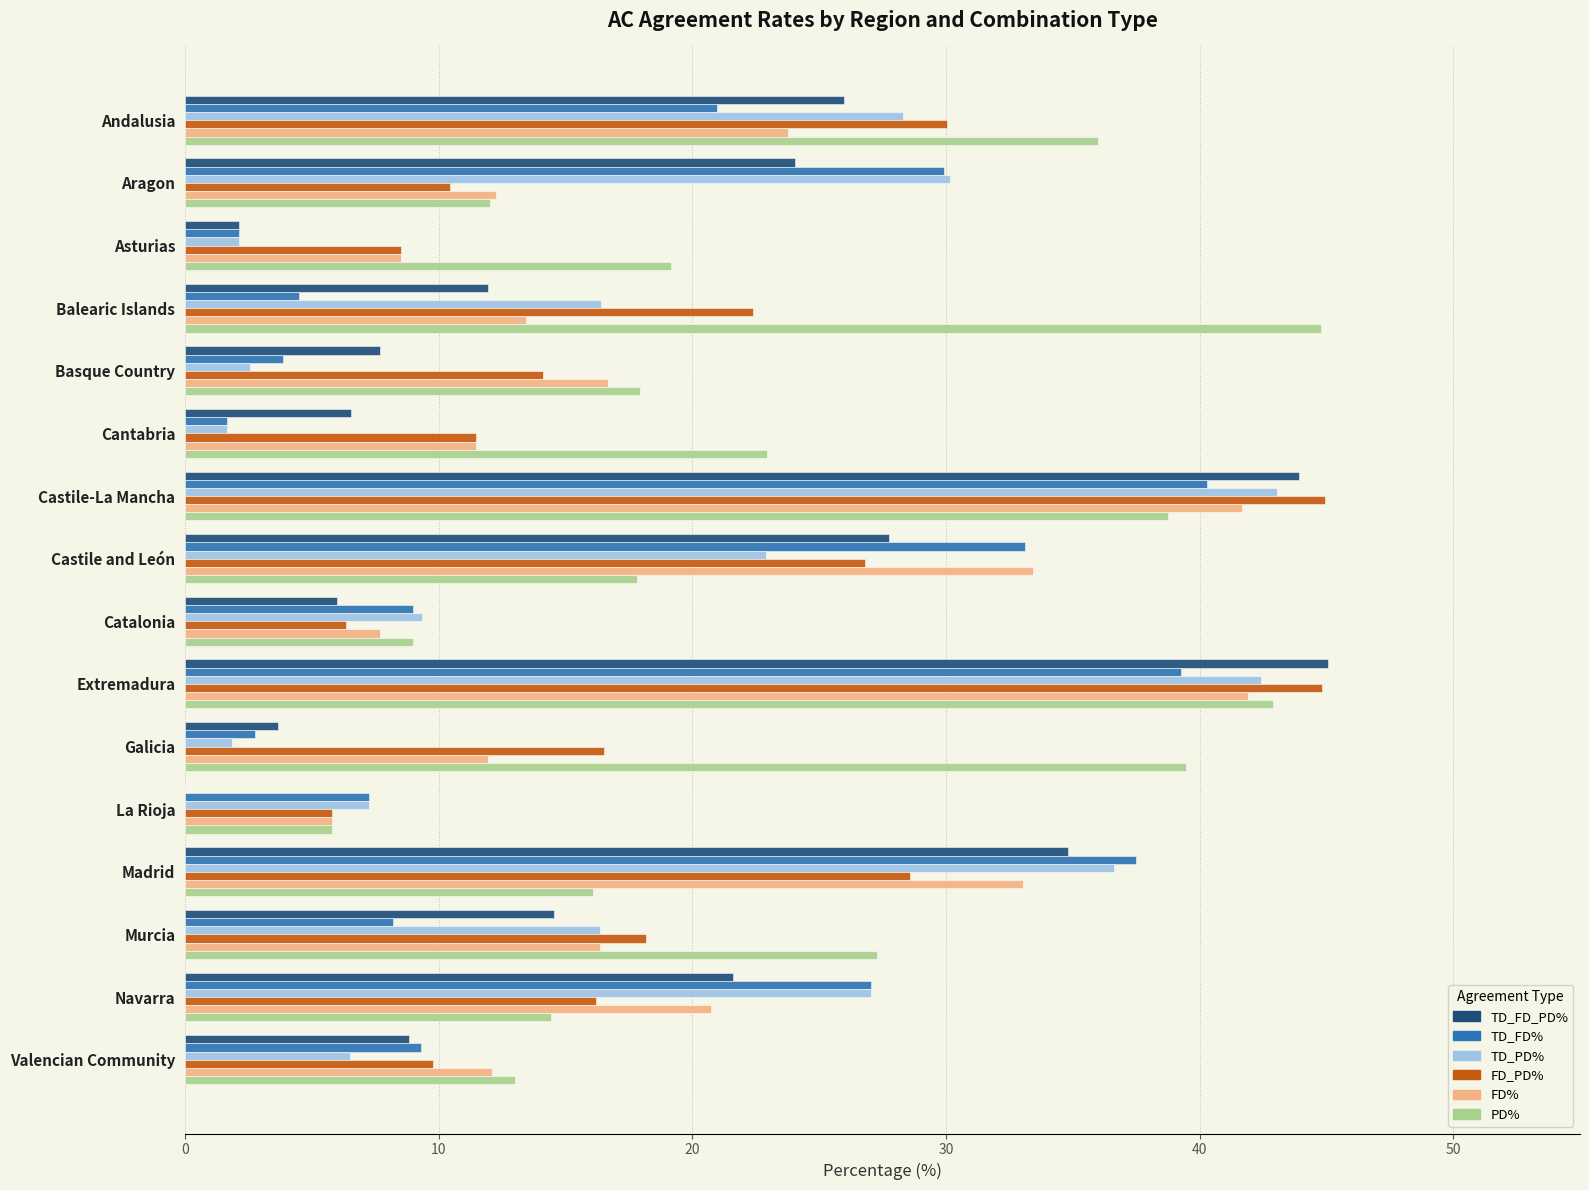

The value of FD_PD% at Valencian Community is 9.8. True or false?

True